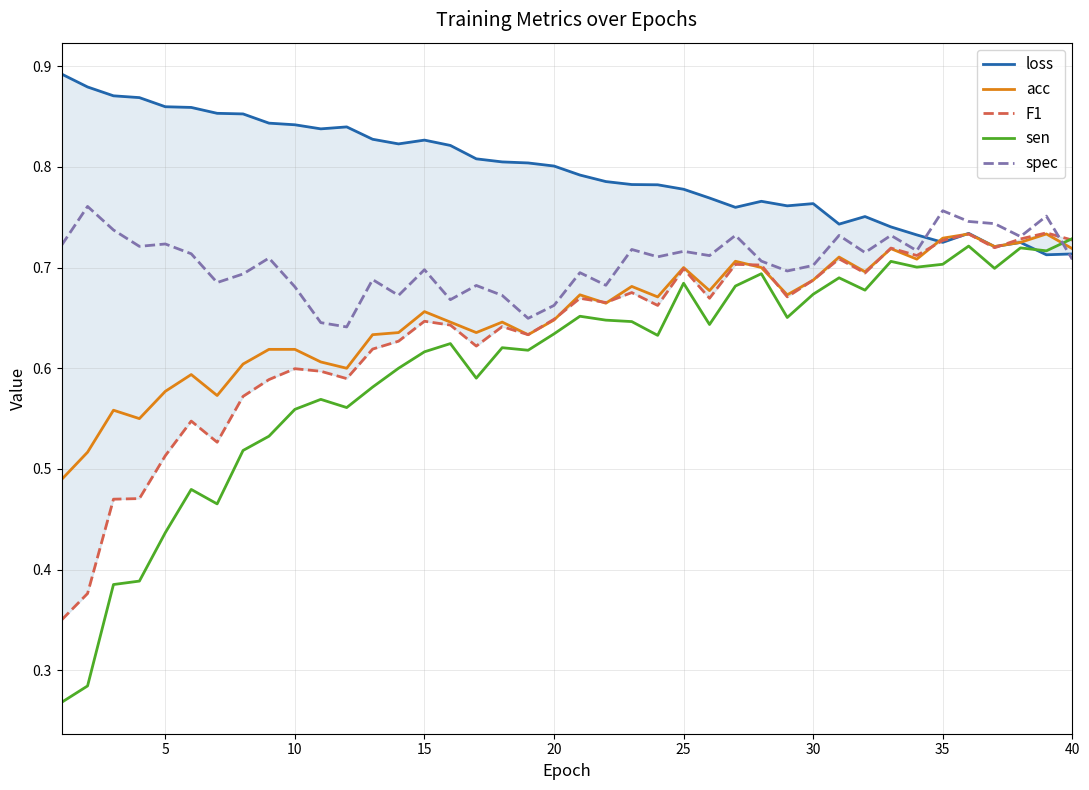

Which series ends up on top after the final intersection of spec and sen?

sen